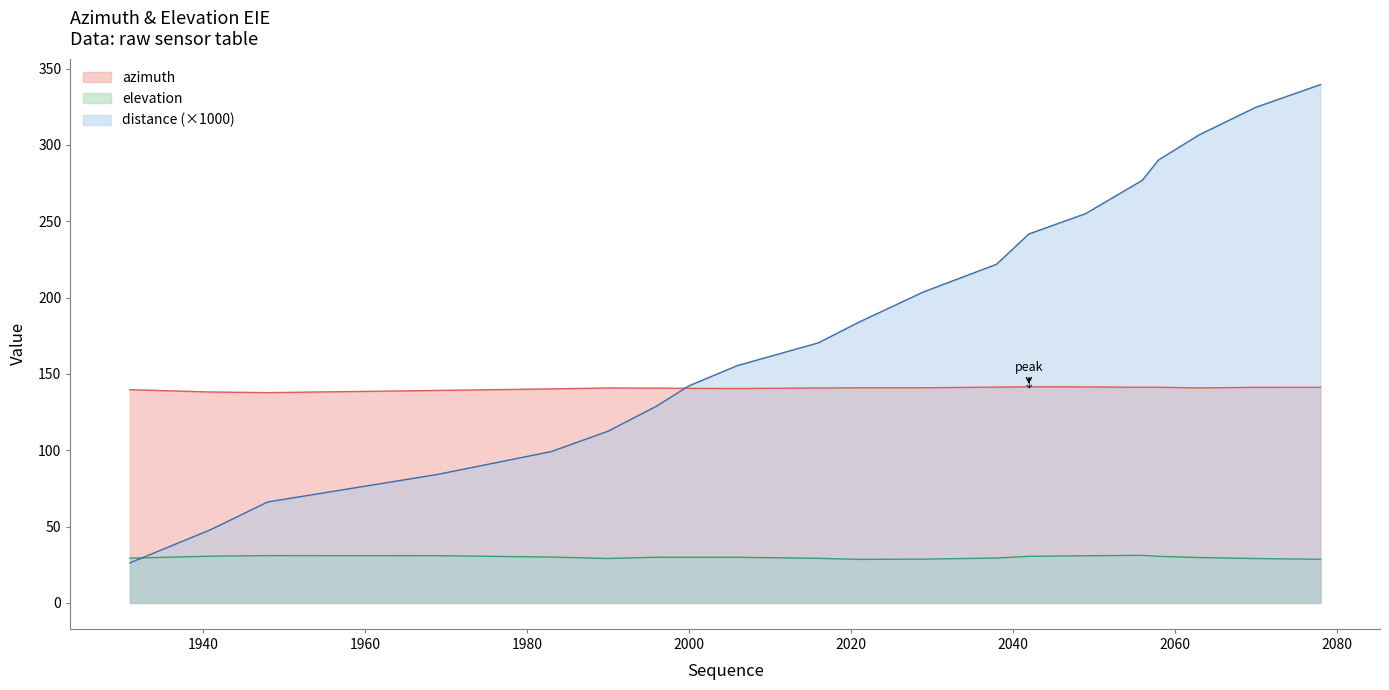

What is the smallest value displayed?

26.2